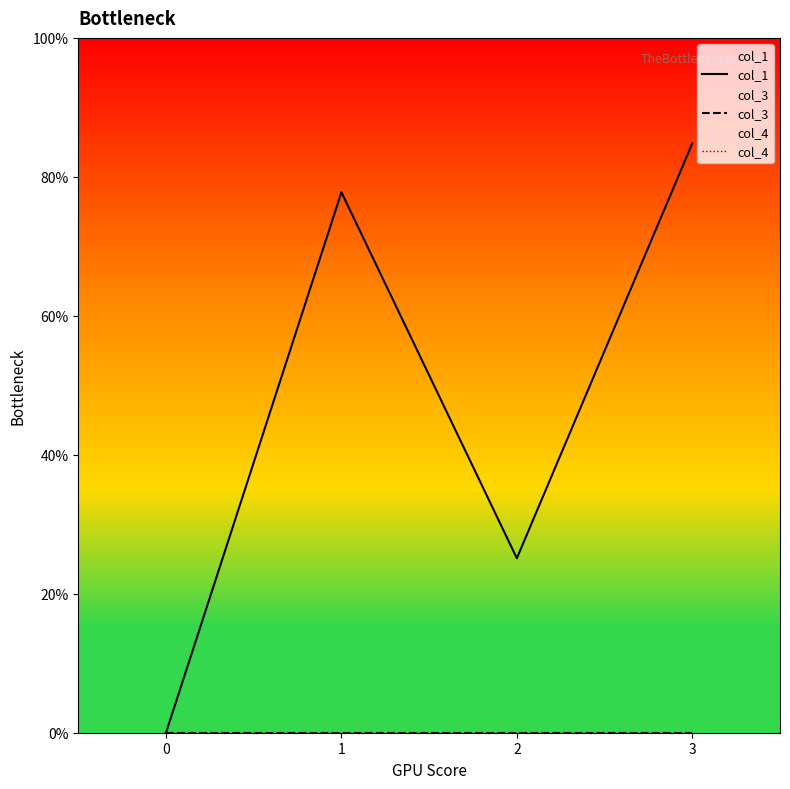

What is the value of the col_1 point at the 3rd from the left?

25.1